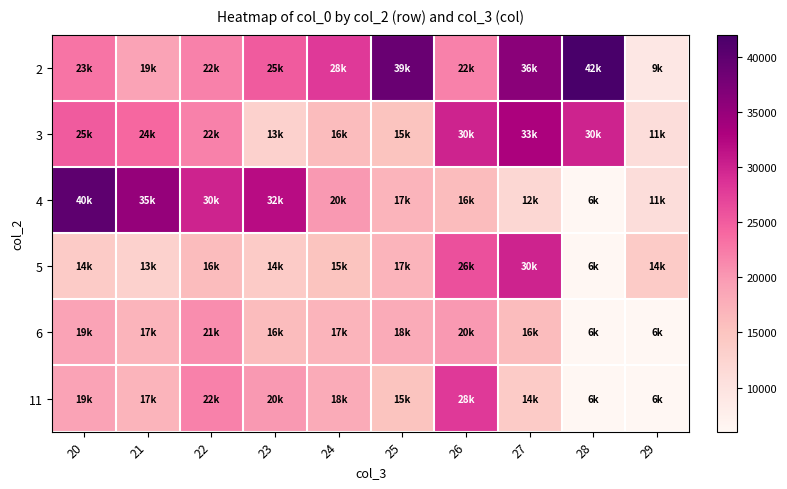

At which category is the sum across all series the highest?

26